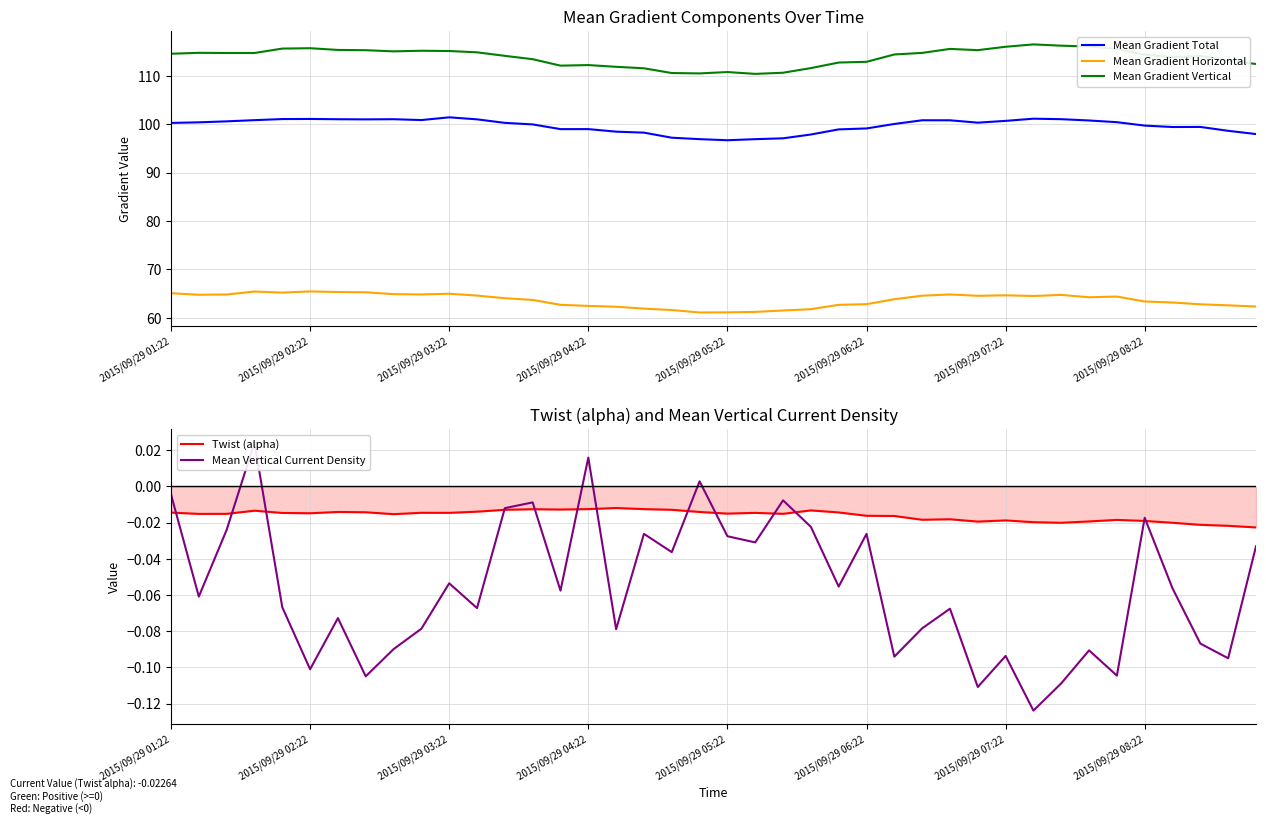

What are all the series names shown in the legend?

Mean Gradient Total, Mean Gradient Horizontal, Mean Gradient Vertical, Twist (alpha), Mean Vertical Current Density